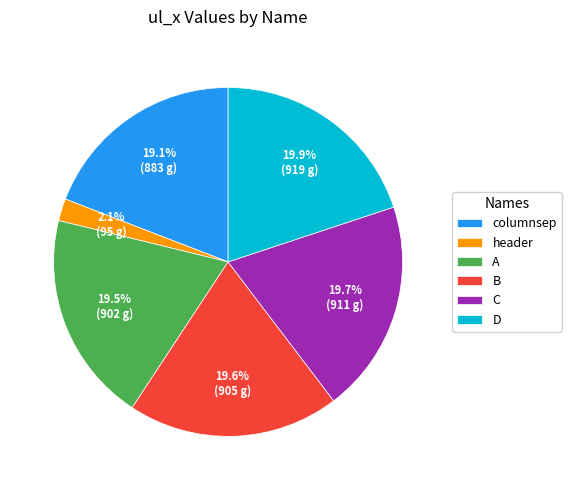

Which slice is the smallest?

header